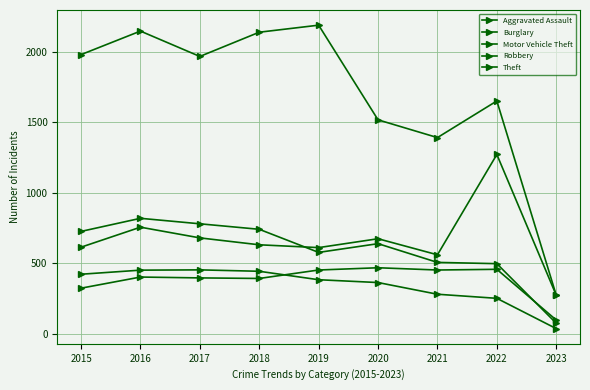

Read the Burglary value at 2023.

36